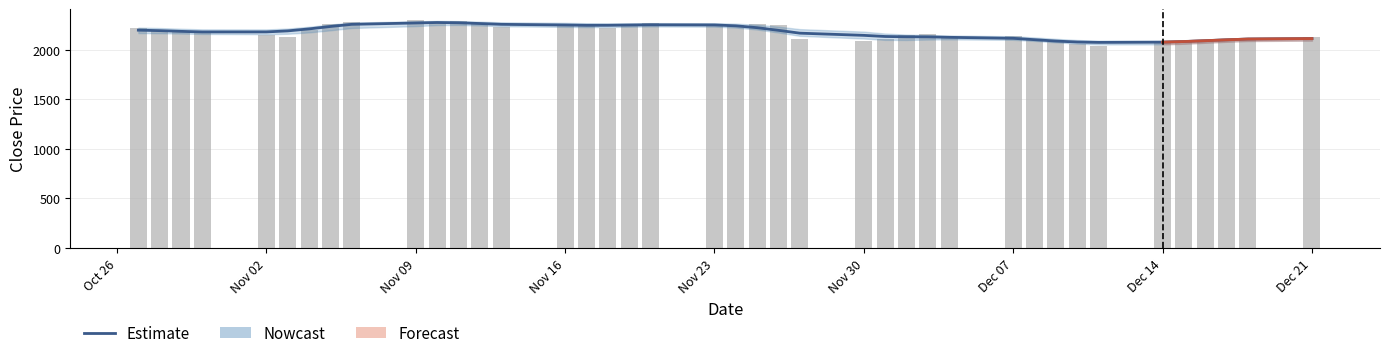

What is the sum of all close values?

87188.7